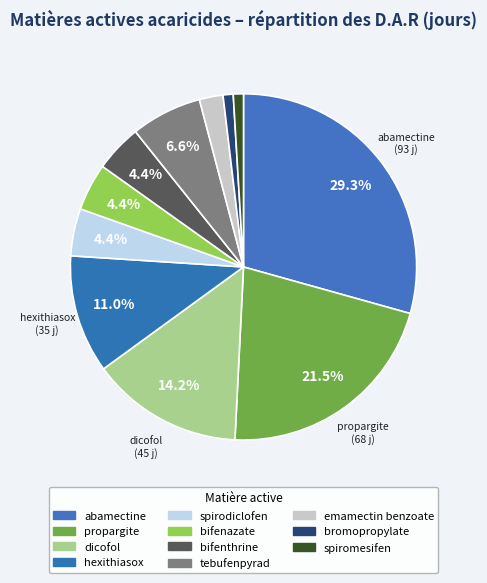

How many slices are in this pie chart?

11